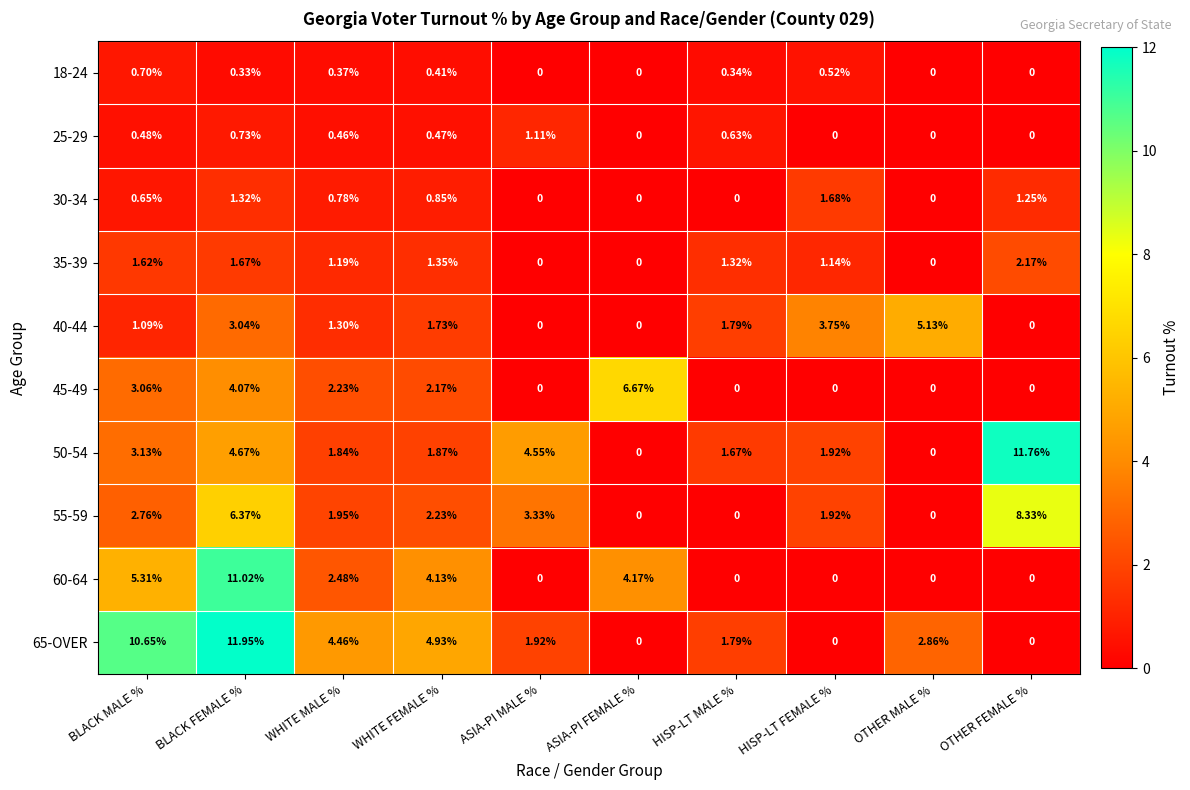

Where is 65-OVER nearest to the value 5?

WHITE FEMALE %